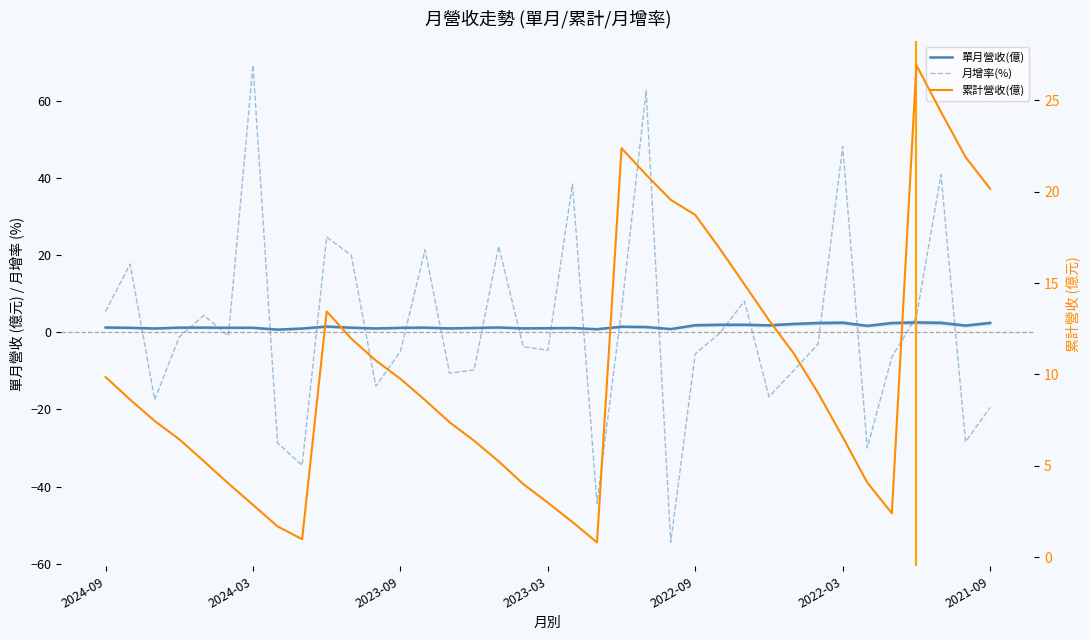

Rank the series by their maximum value, from highest to lowest.

月增率(%), 累計營收(億), 單月營收(億)